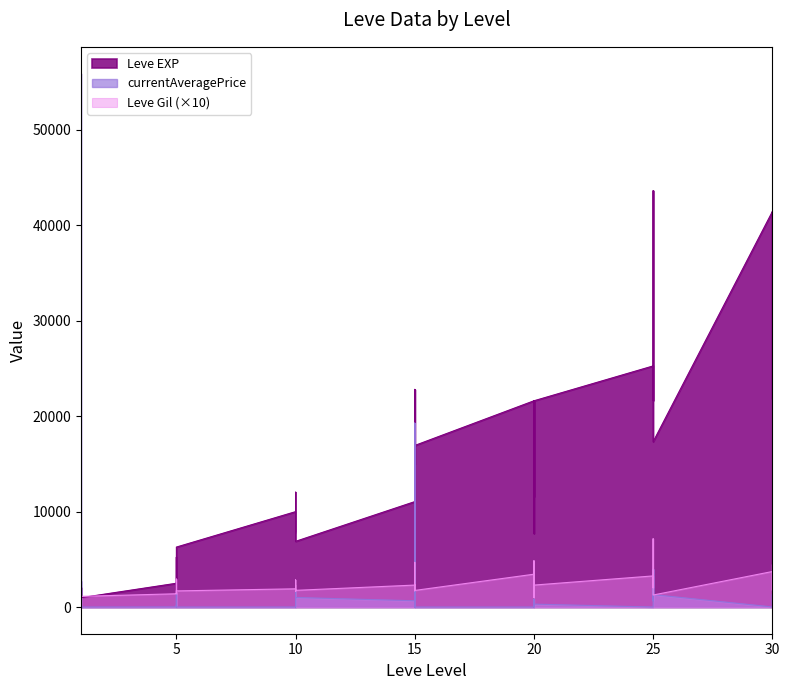

True or false: Leve Gil has more than 1 interior local peaks.

True